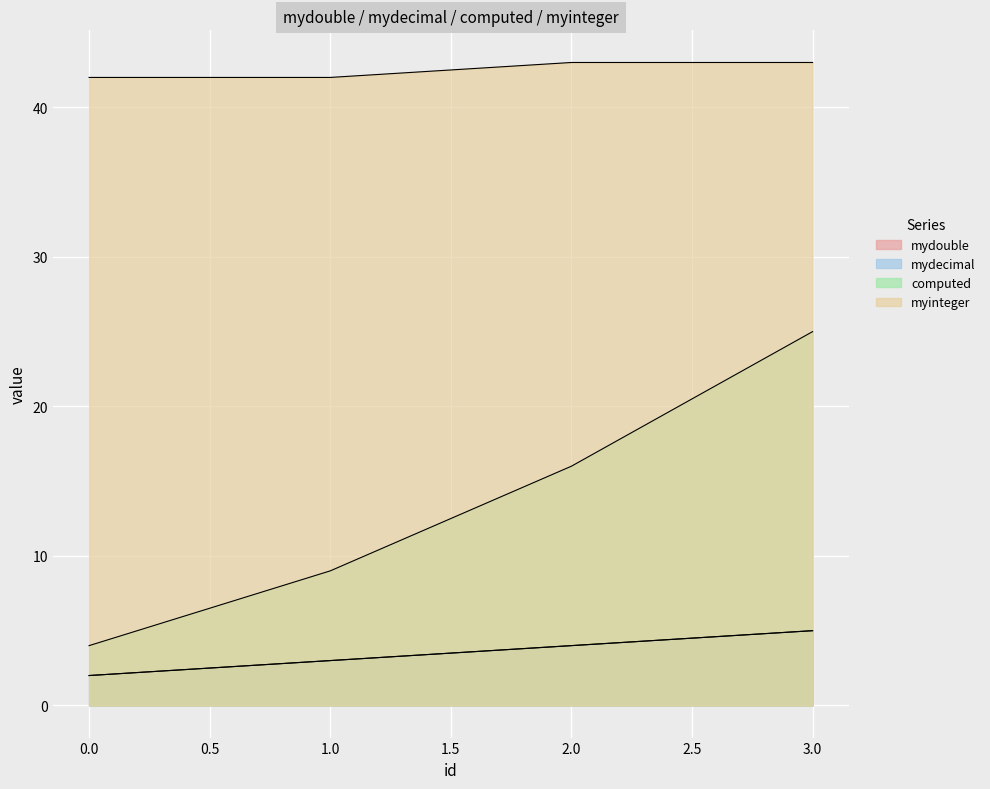

What is the value of the computed point at the 2nd from the left?

9